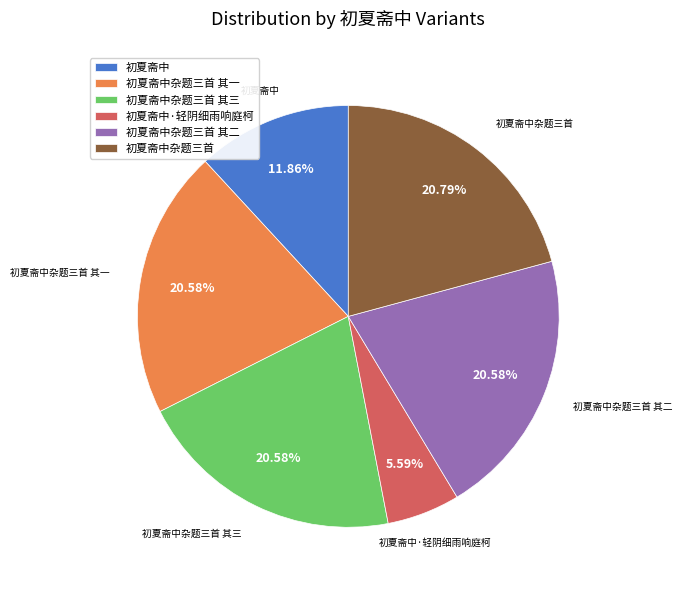

Does 初夏斋中杂题三首 其二 account for over 50% of the chart?

No